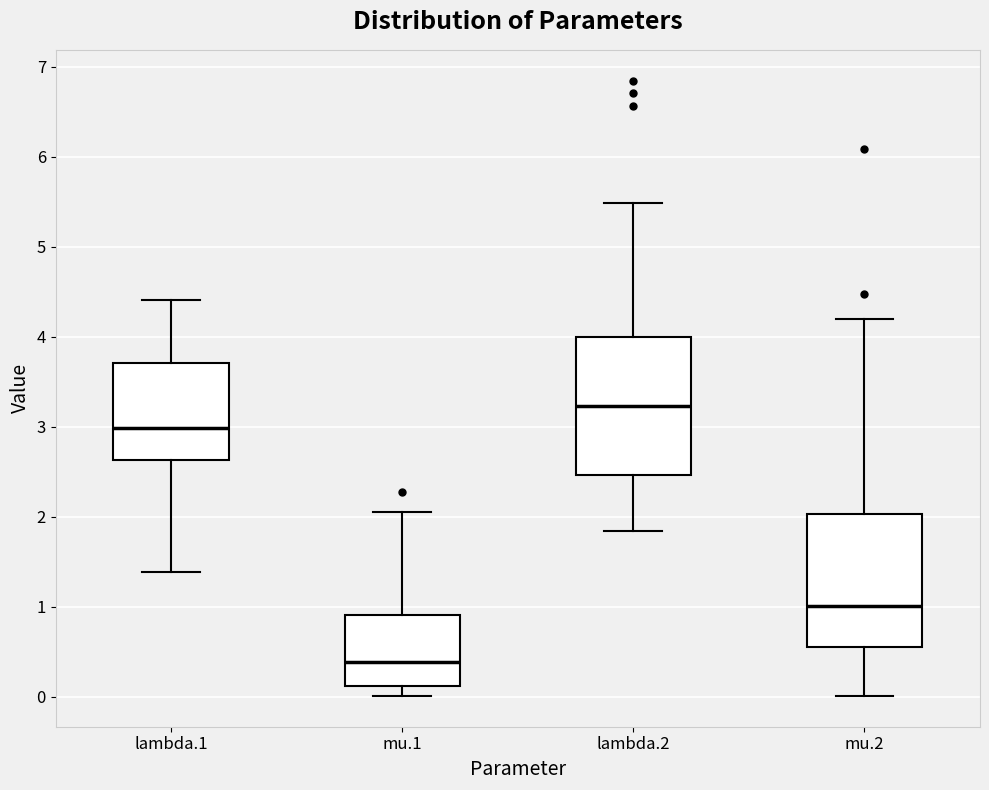

Where does the median line of the box for mu.1 sit on the y-axis? The values are not printed on the chart, so give them approximately, as read against the axis.

0.4